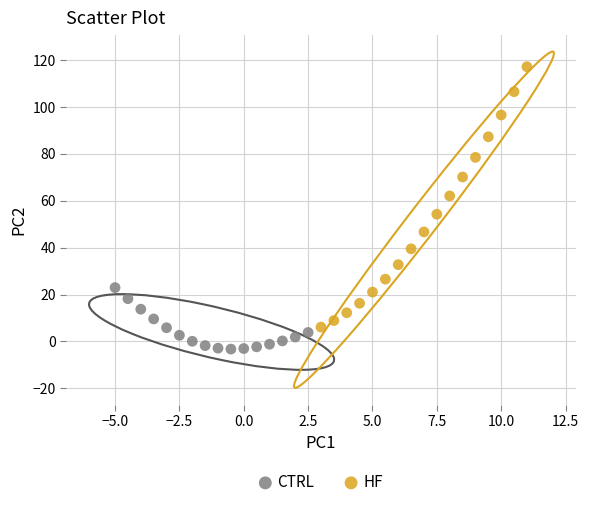

Which series contains the lowest Y value?

CTRL